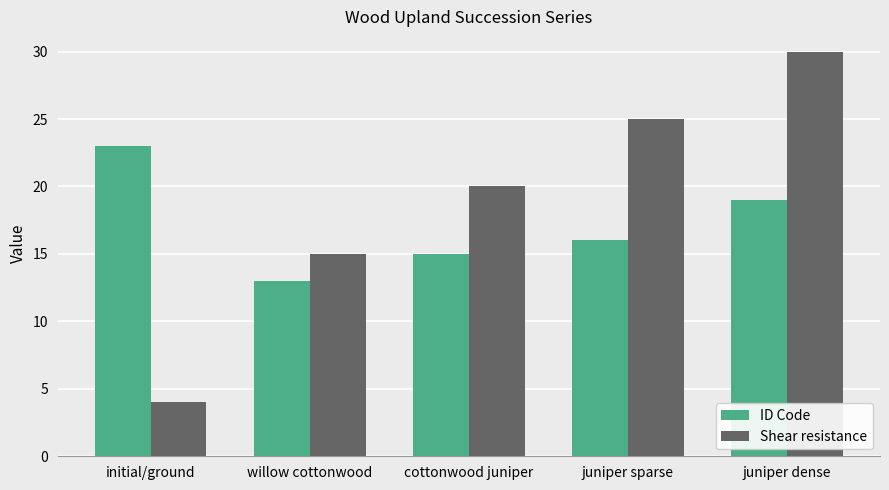

How many groups of bars are there?

5